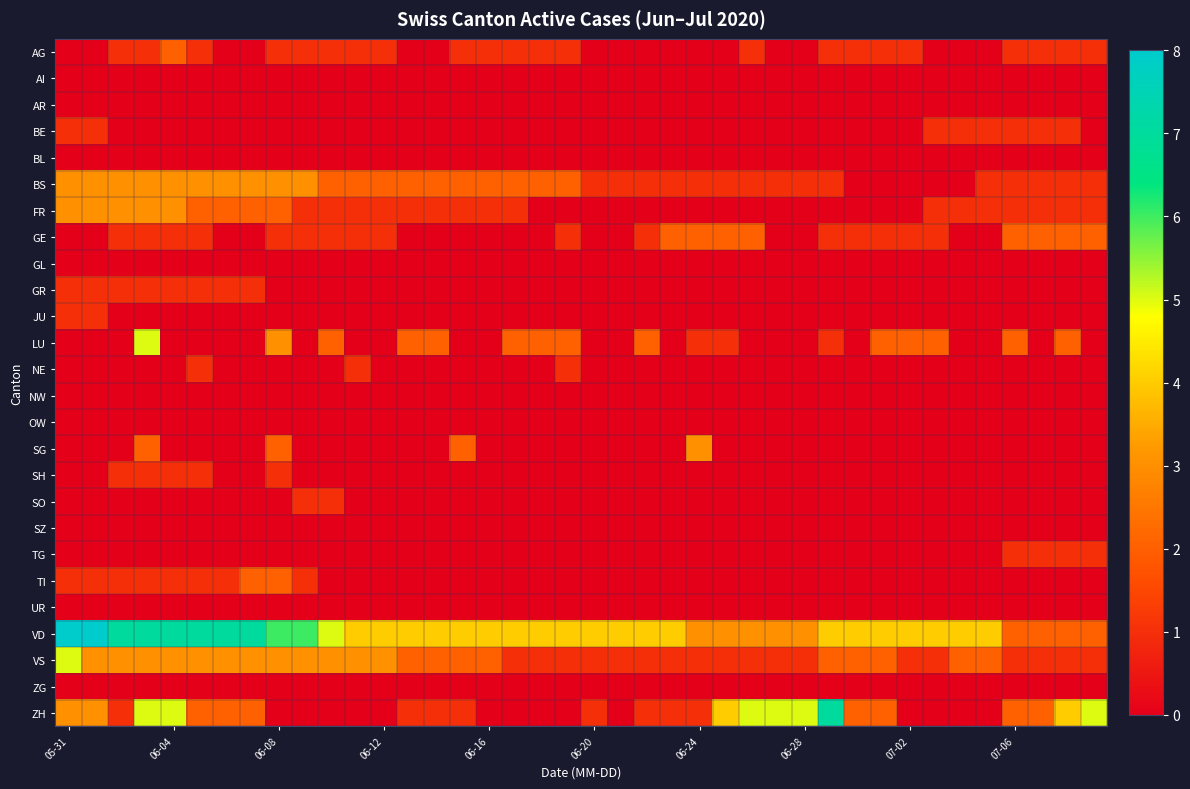

Which category has the highest value across all series?

05-31